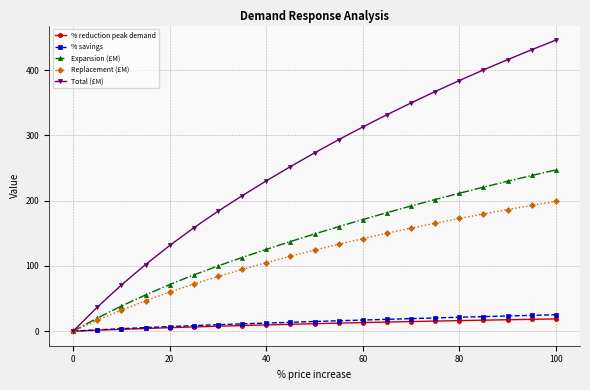

Which series has the largest range (max minus min)?

Total (£M)